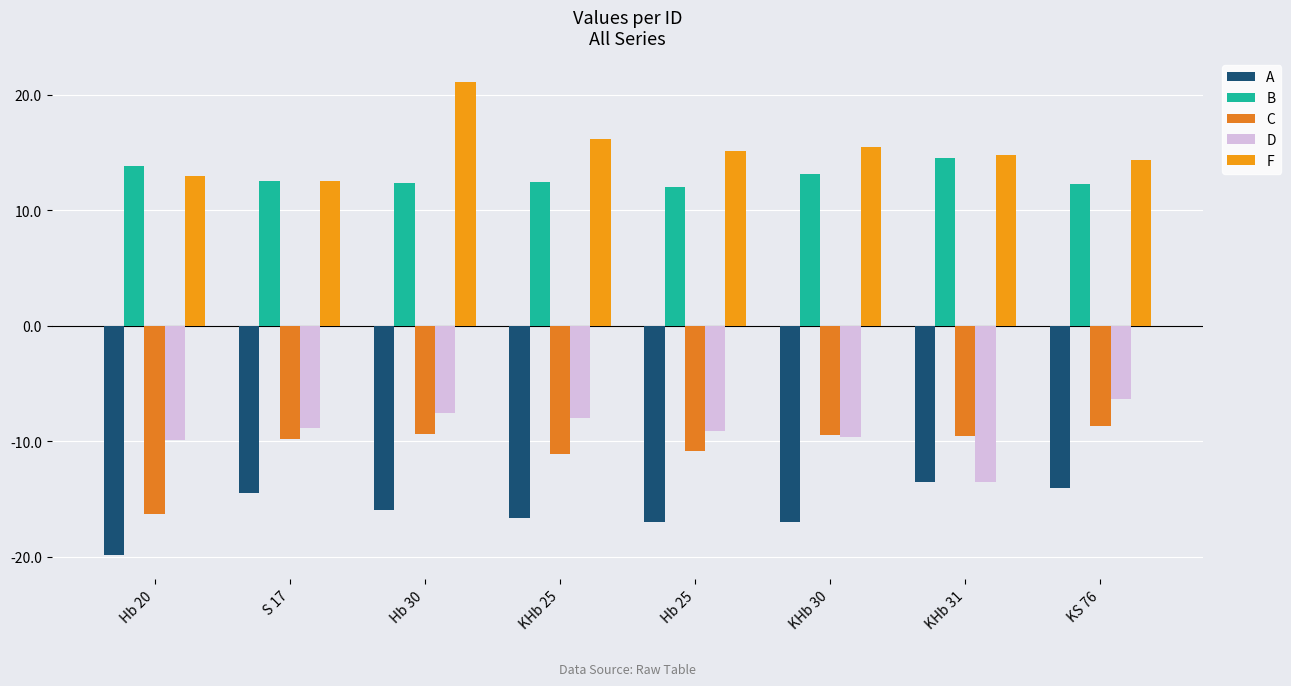

Does the chart contain stacked bars?

No